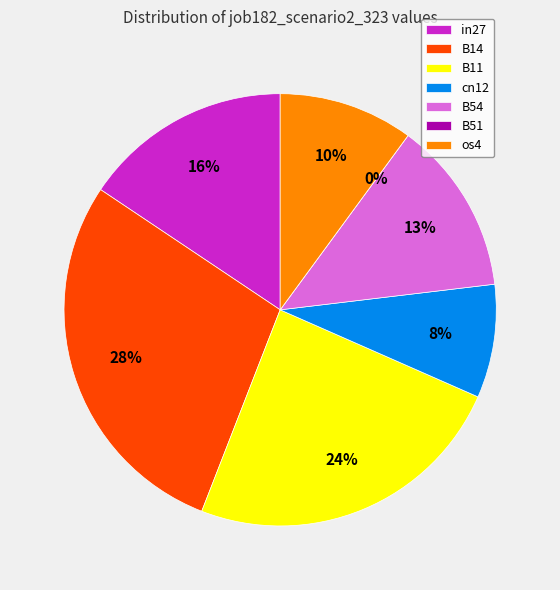

Is it true that in27 is 16% of the pie?

True